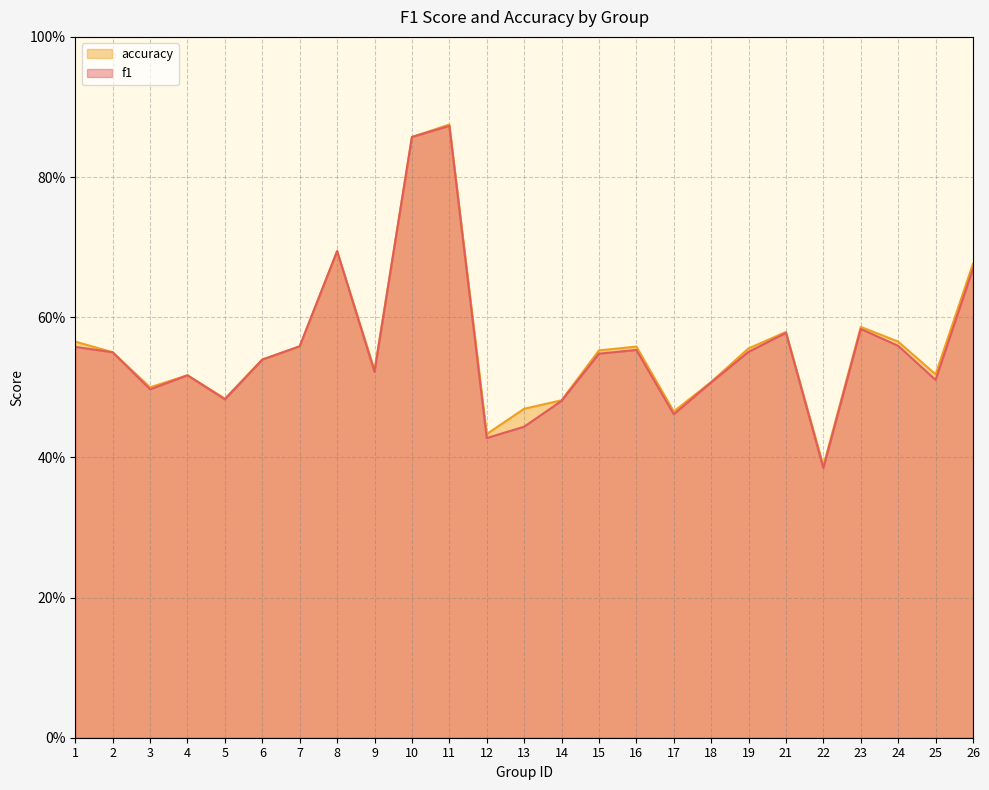

Which label corresponds to the smallest value in the chart?

22